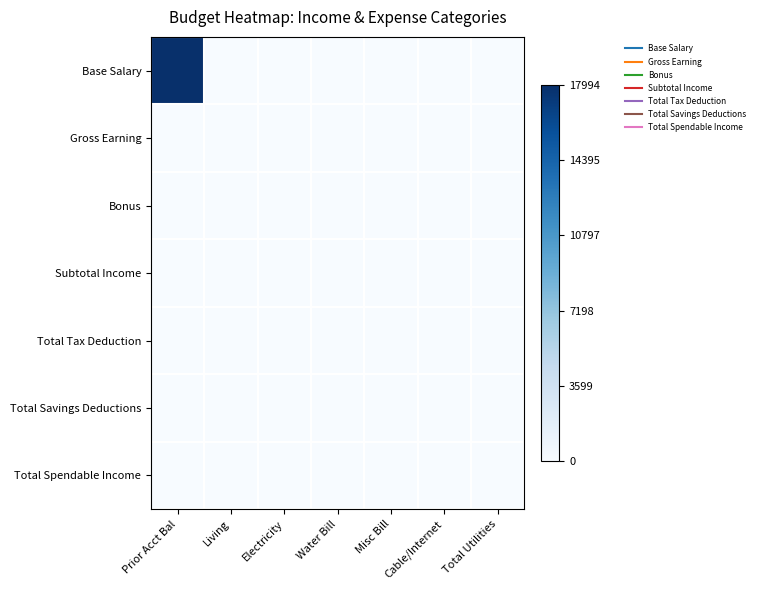

Count the number of data series in this chart.

7